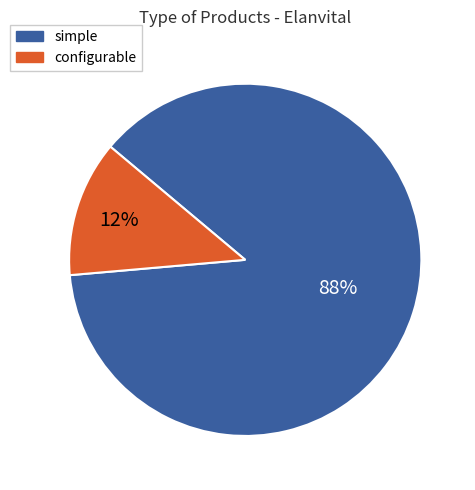

What is the smallest slice in the pie chart?

configurable